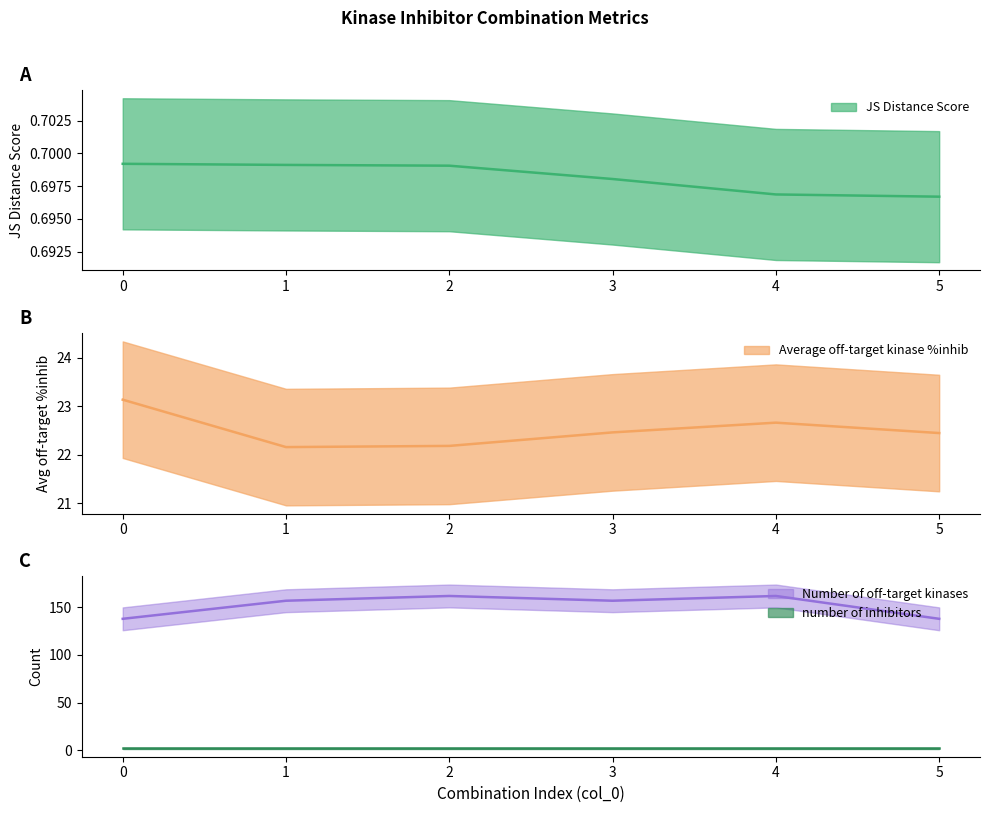

At which category is the sum across all series the highest?

4